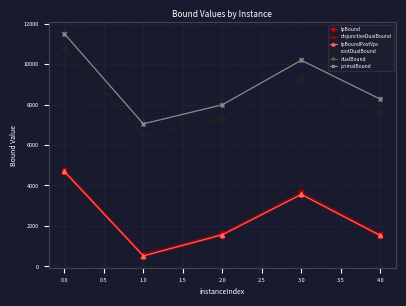

How many interior local peaks does the primalBound series have?

1